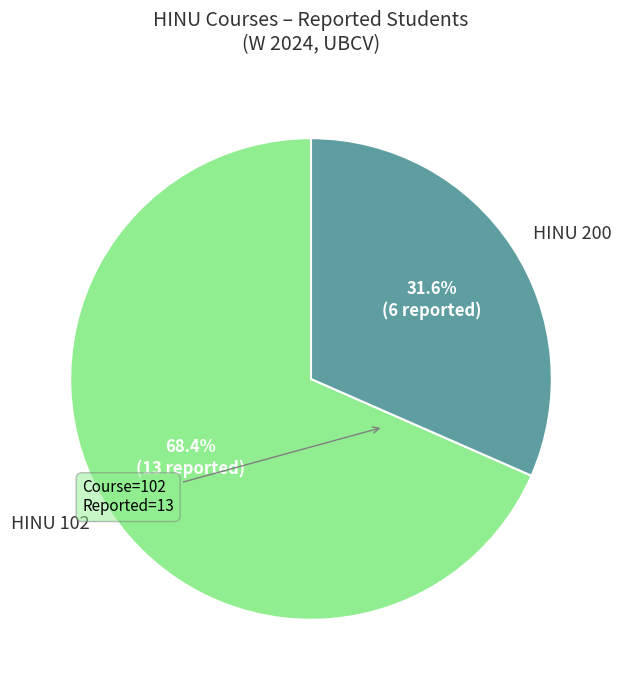

Rank the categories by value from lowest to highest.

HINU 200, HINU 102